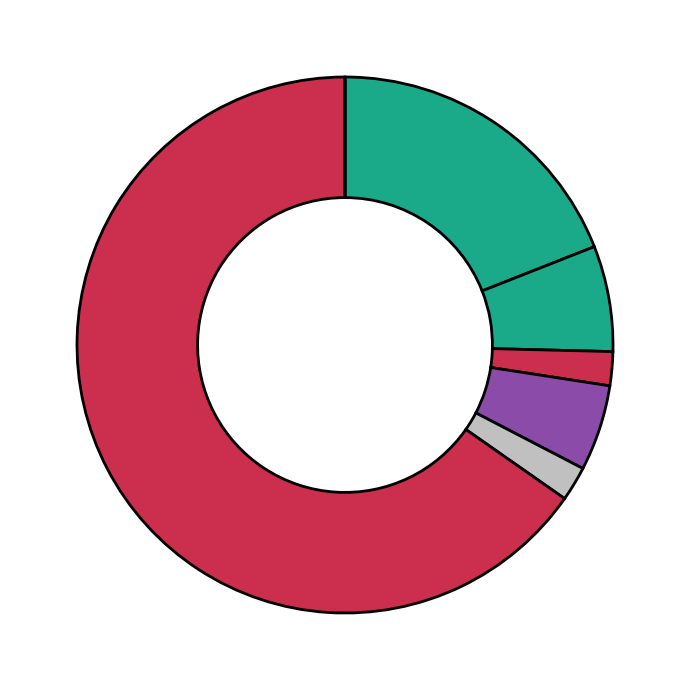

What is the largest slice in the pie chart?

Diesel Generator